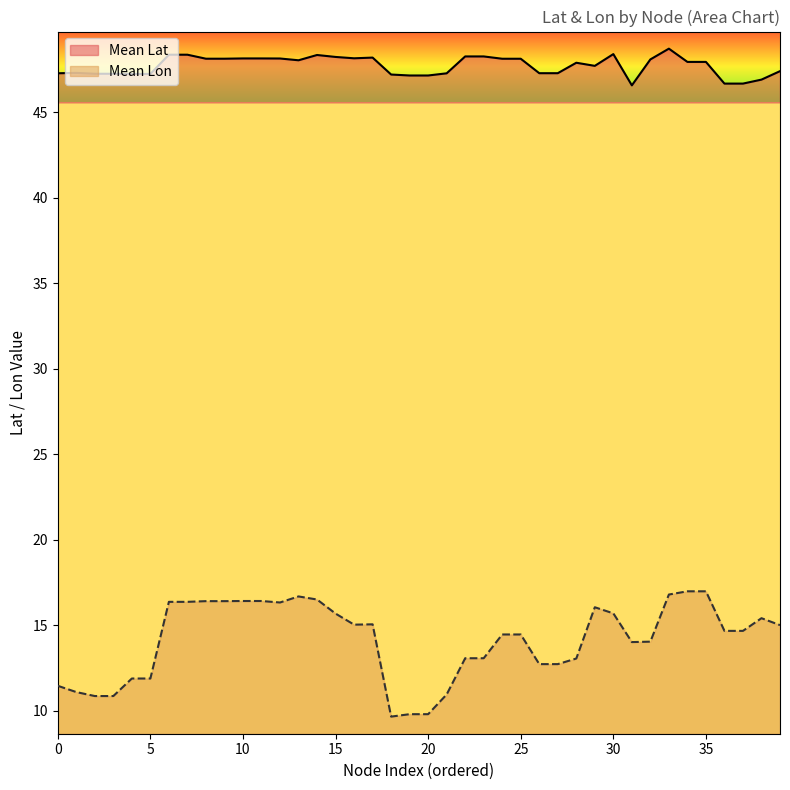

Which series has the largest total across all categories?

Mean Lat